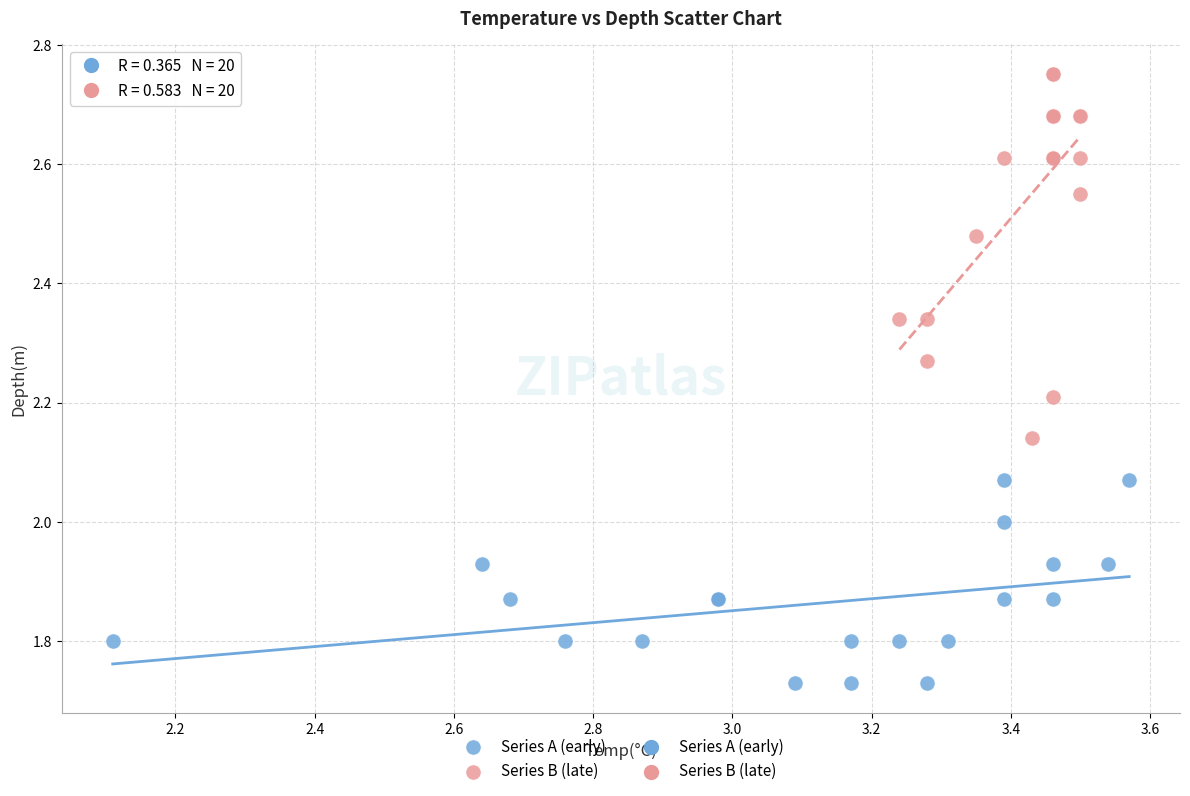

Which series reaches the minimum Y coordinate?

Series A (early)